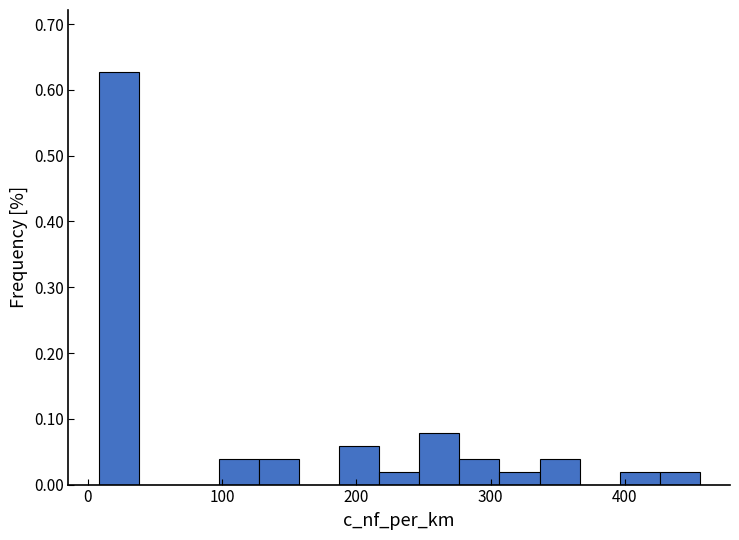

Around what value on the x-axis is the tallest bar? Give the approximate position of its centre, as read against the axis.

20